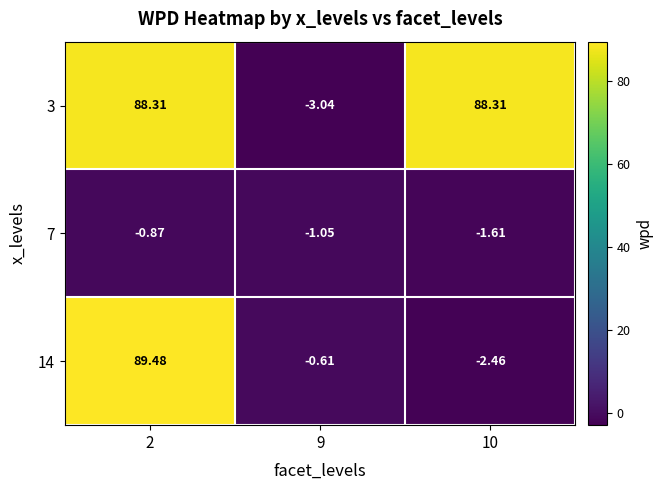

List the series in order of their peak value, lowest first.

7, 3, 14